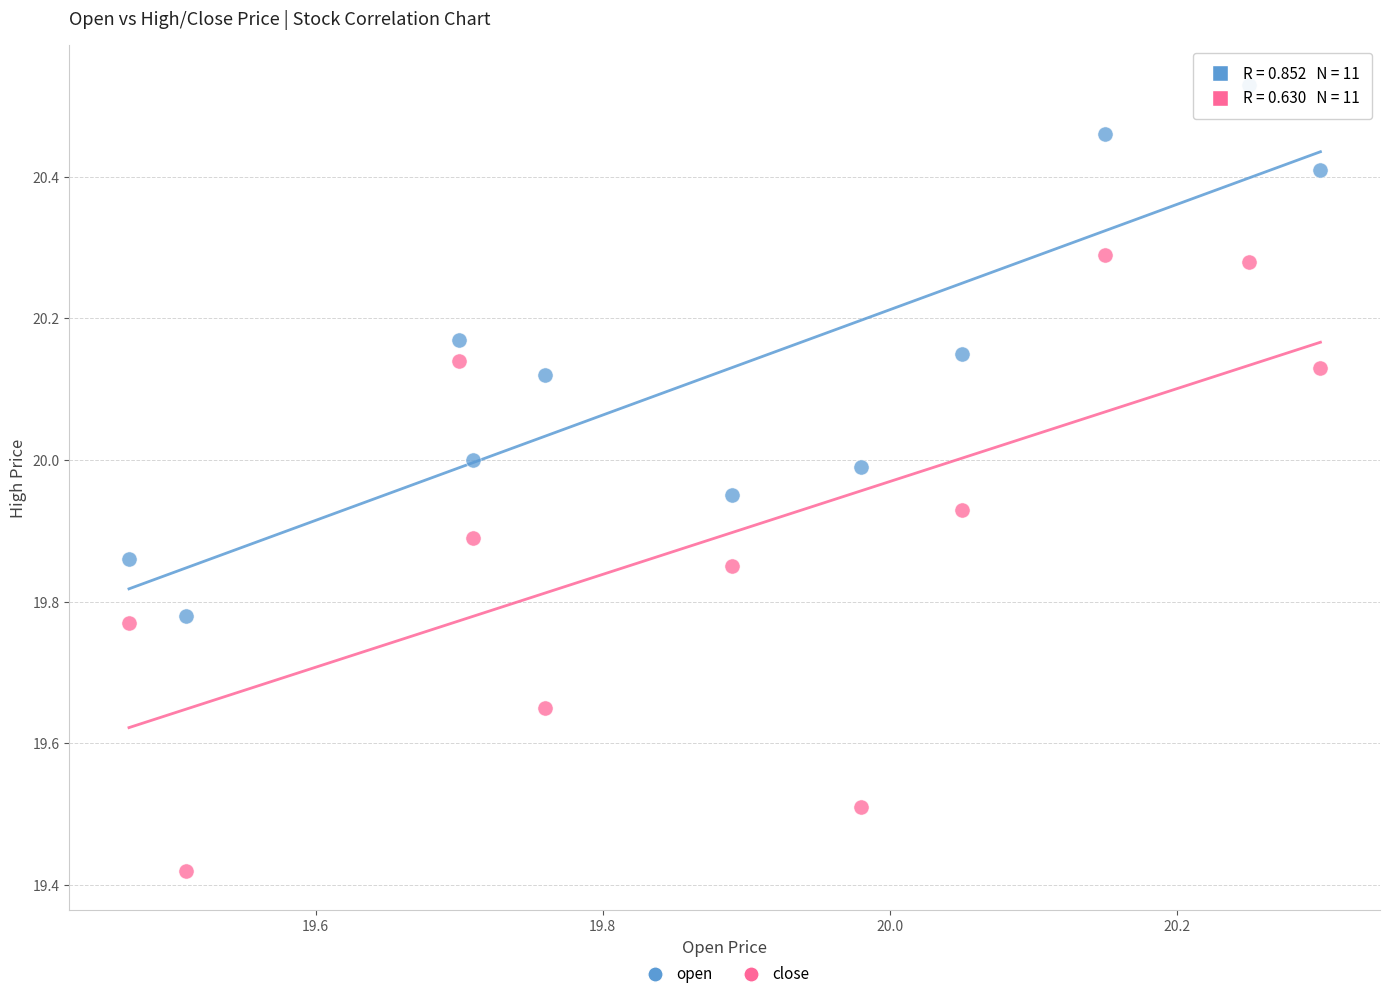

Which series reaches the minimum Y coordinate?

close